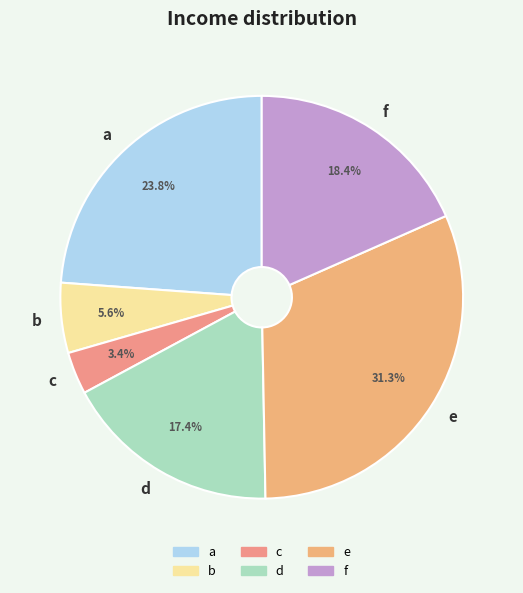

Approximately how many times larger is the value at a compared to e?

0.8